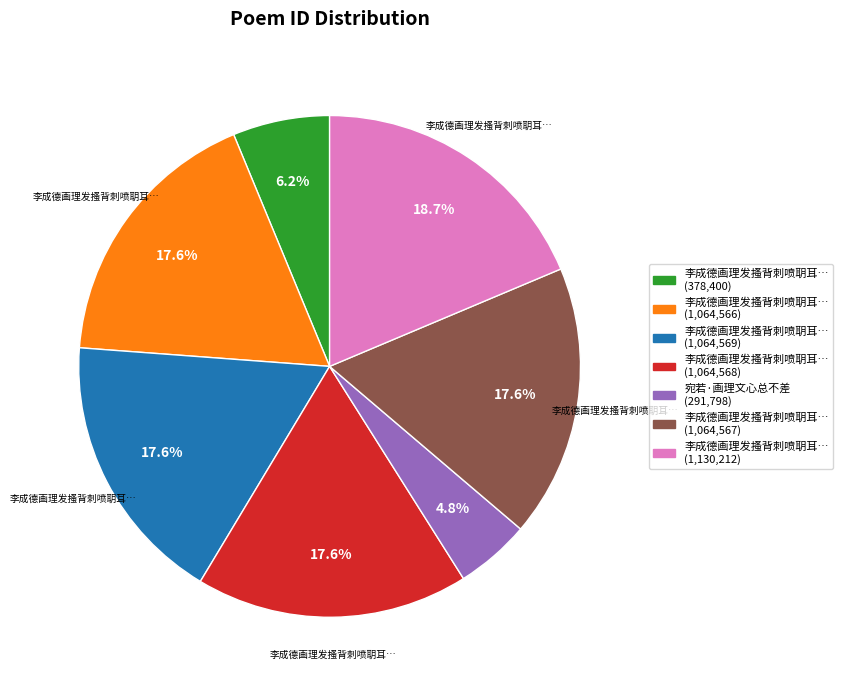

Is there a majority slice in this chart?

No